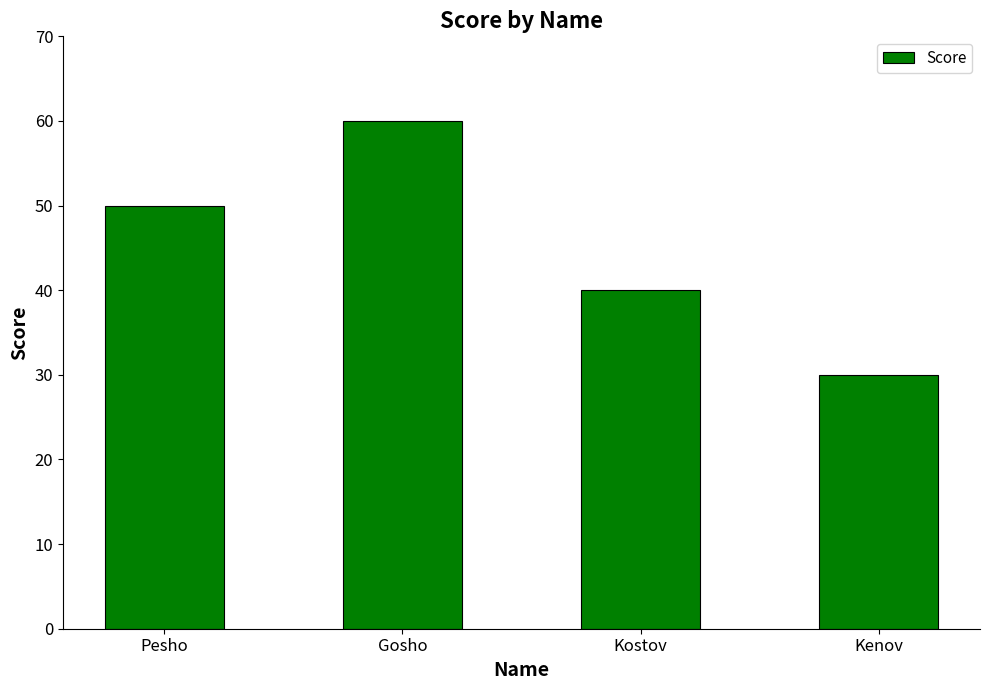

True or false: the data shows 50 at Pesho.

True